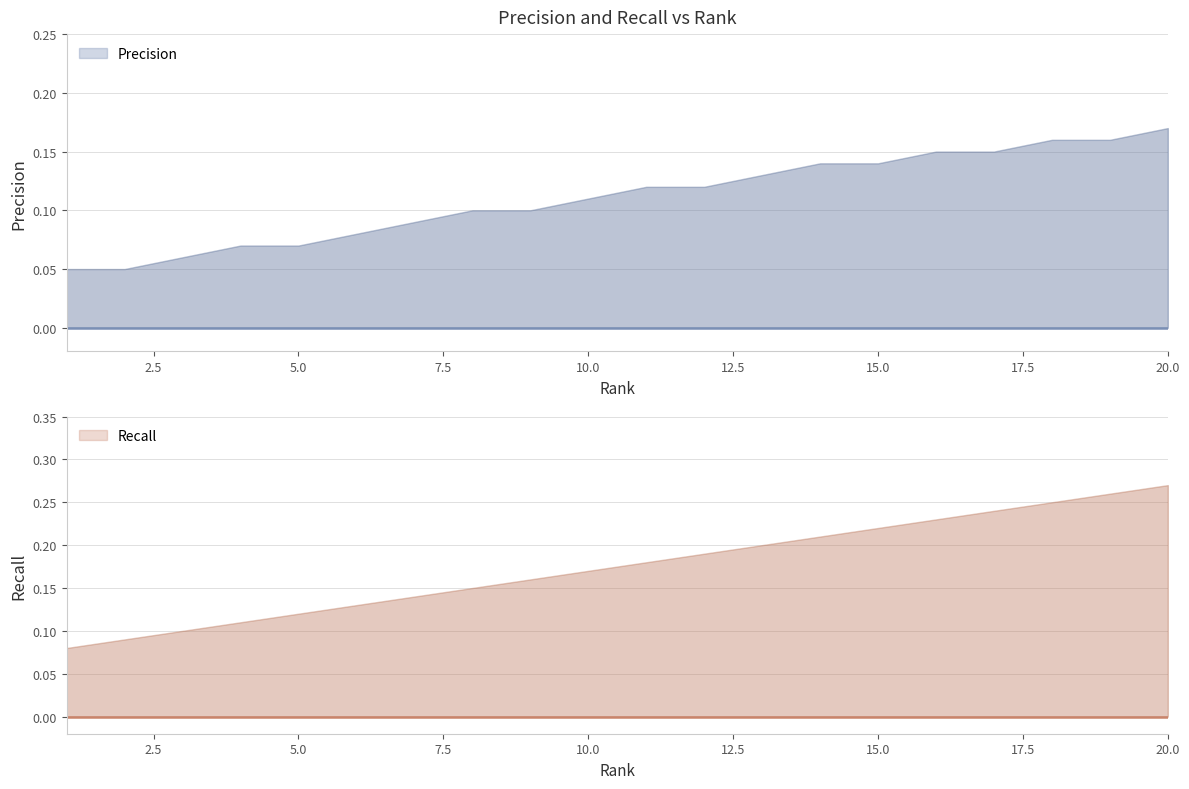

At which category is the sum across all series the highest?

20